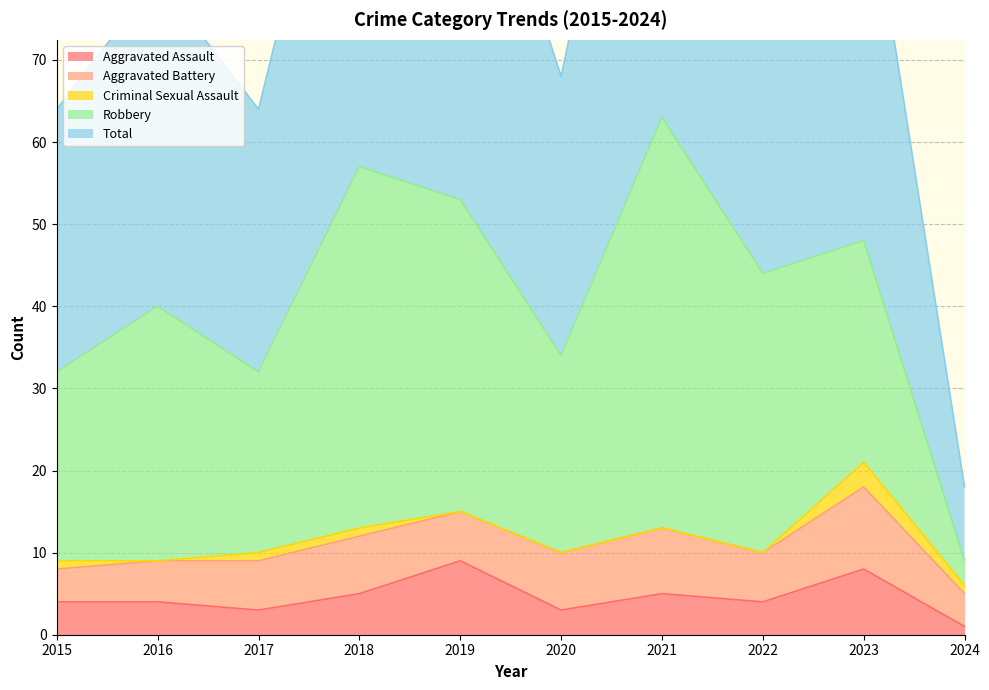

What is the difference between the maximum and minimum values in the Aggravated Battery series?

6